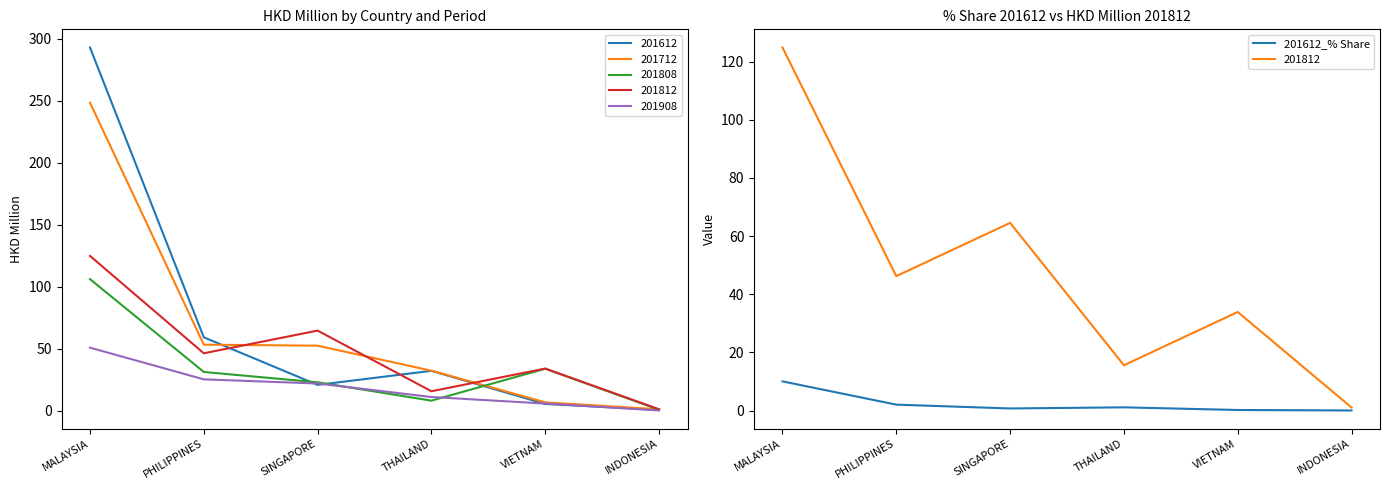

What is the difference between the maximum and minimum values?

10.0